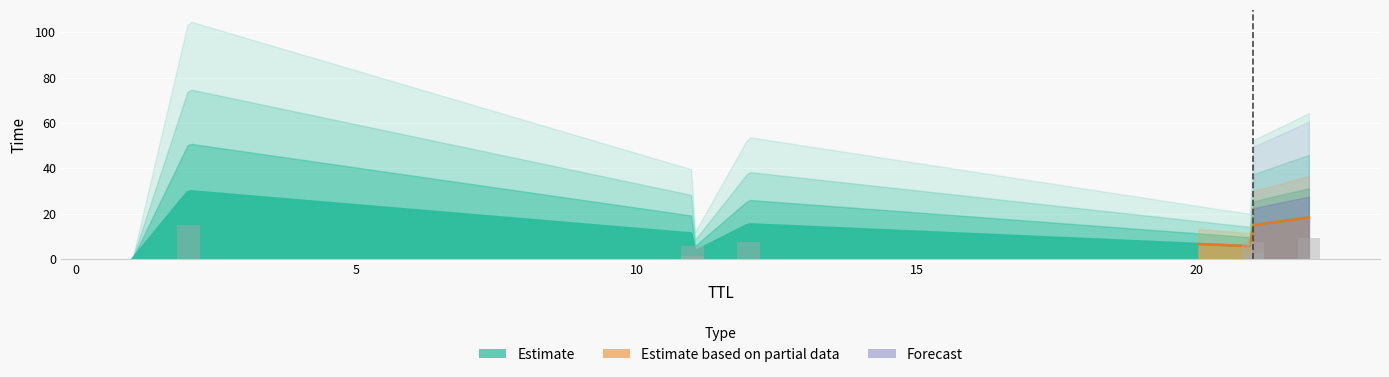

The value at 12 is 20.5. True or false?

False